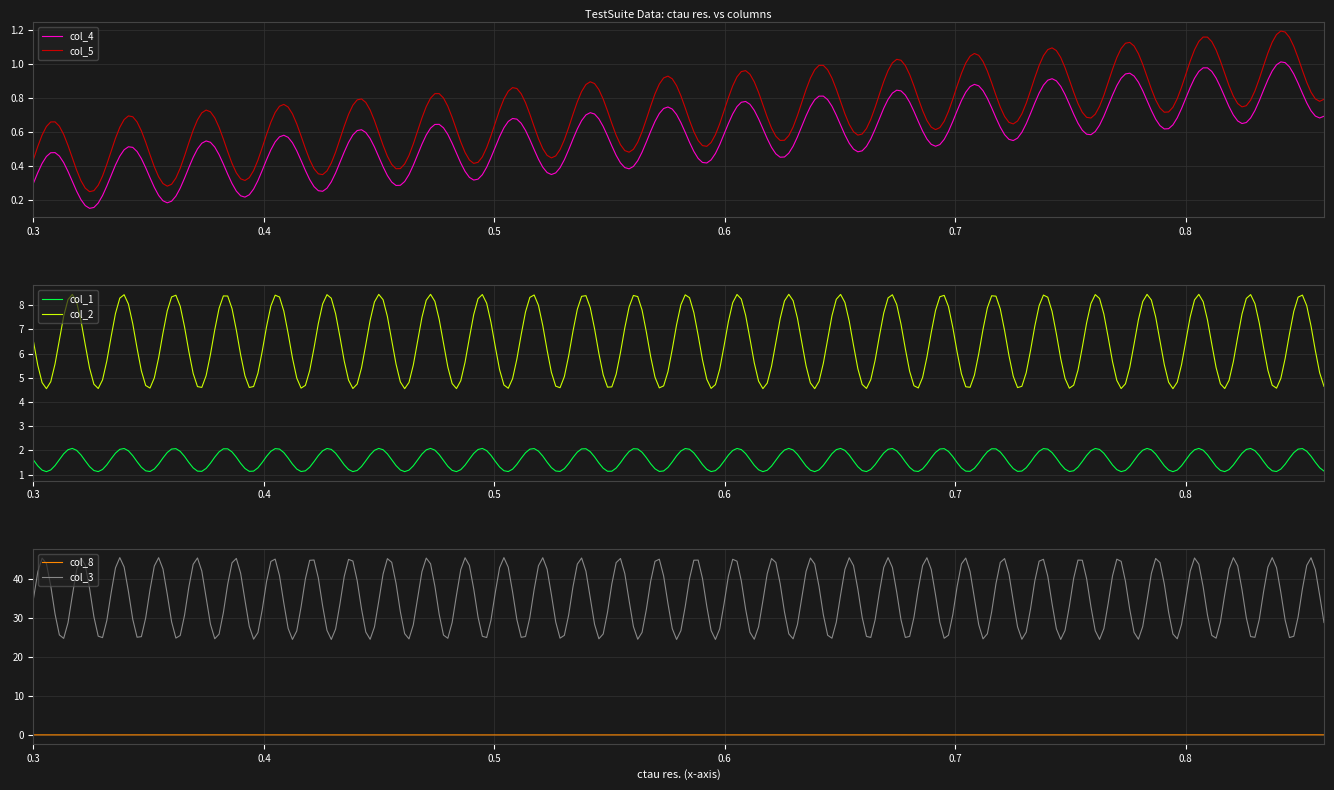

Which category has the highest value across all series?

0.3